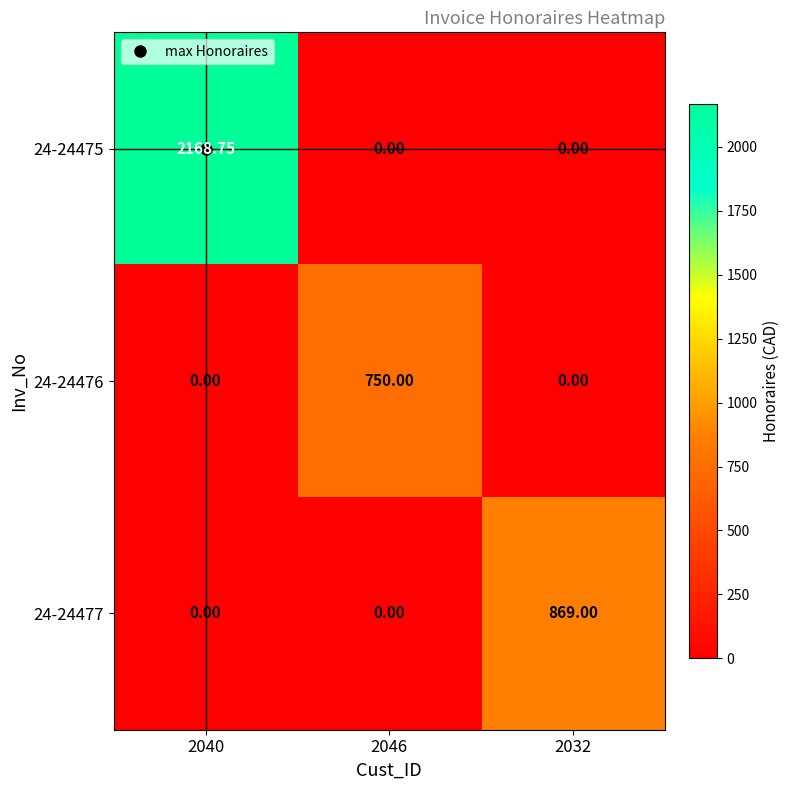

Reading right to left, transcribe all the data shown in this chart.

24-24475: 2032=0.0	2046=0.0	2040=2168.8
24-24476: 2032=0.0	2046=750.0	2040=0.0
24-24477: 2032=869.0	2046=0.0	2040=0.0